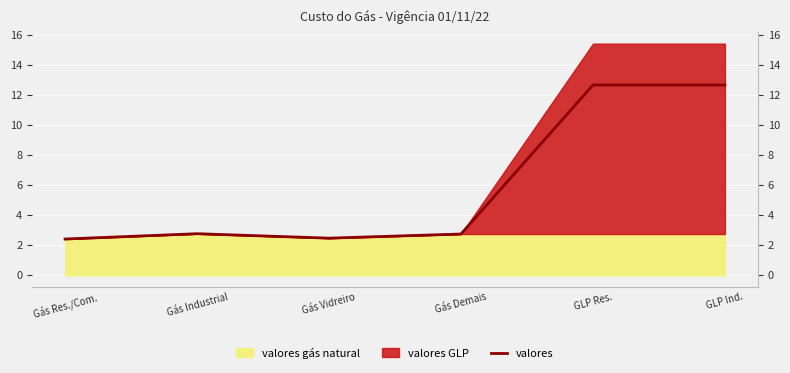

What is the label of the 1st point from the right?

GLP Ind.